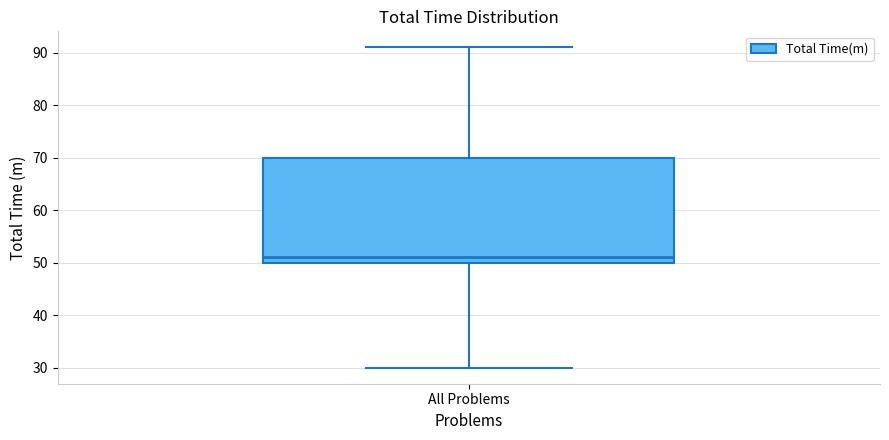

Read this box plot against the y-axis: the position of the median line, the range covered by the box, and the ends of both whiskers. The values are not printed on the chart, so give them approximately, as read against the axis.

median 51, box 50 to 70, whiskers 30 to 91